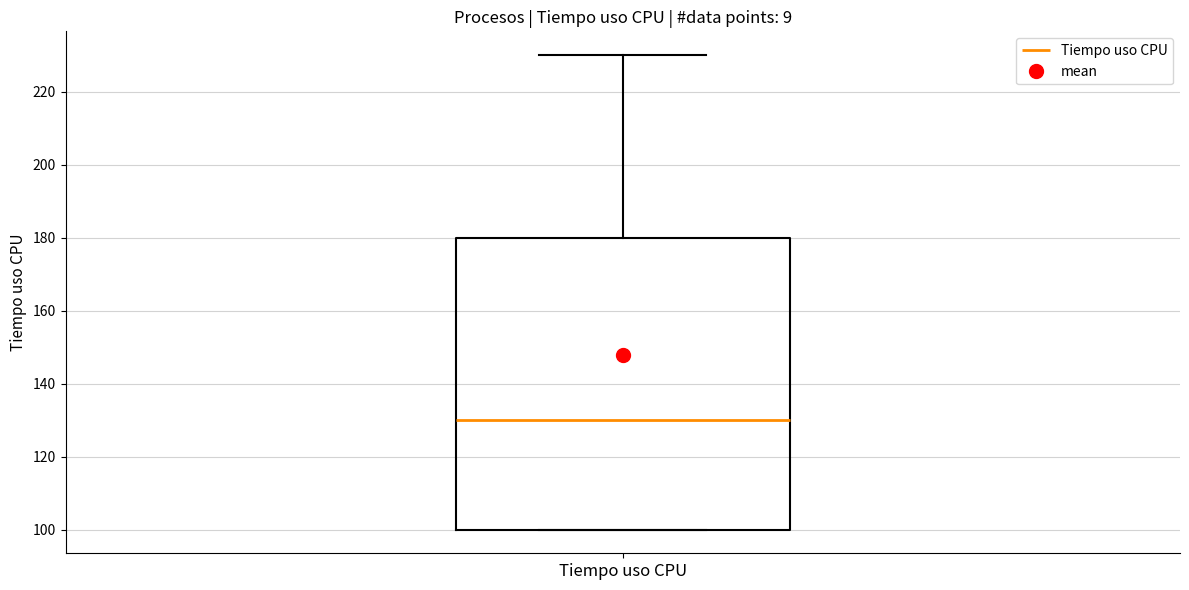

Where is the upper edge of the box for Tiempo uso CPU on the y-axis? The values are not printed on the chart, so give them approximately, as read against the axis.

180